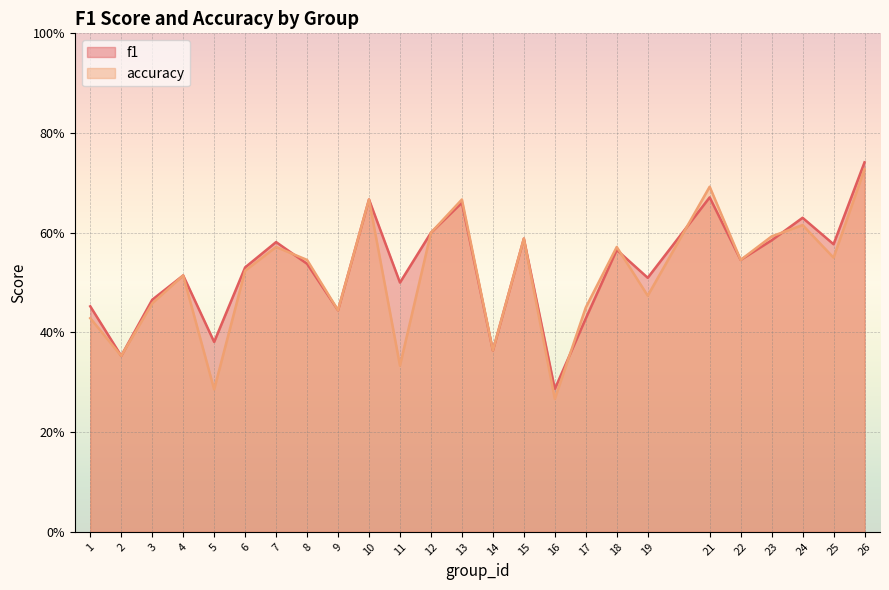

In f1, how many points are higher than both neighbors (excluding endpoints)?

8